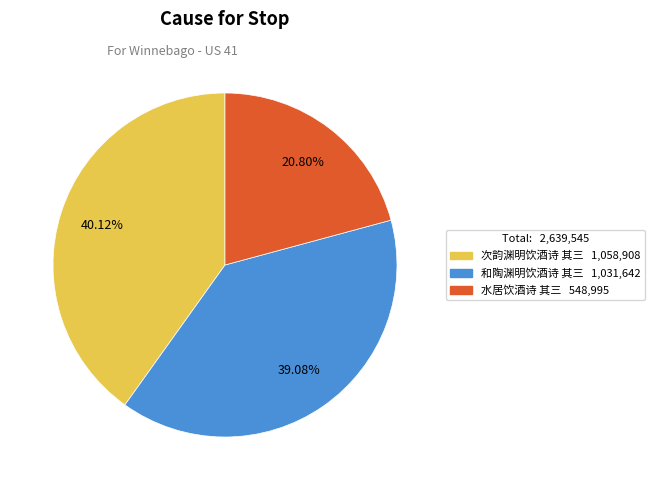

To the nearest percent, what is the combined percentage of 次韵渊明饮酒诗 其三 and 和陶渊明饮酒诗 其三?

79%